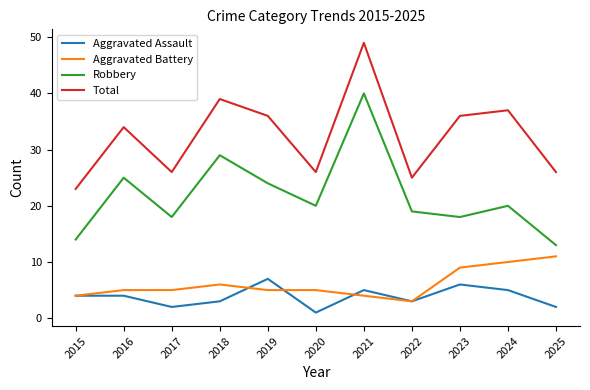

What is the approximate value of Aggravated Battery at 2025?

11